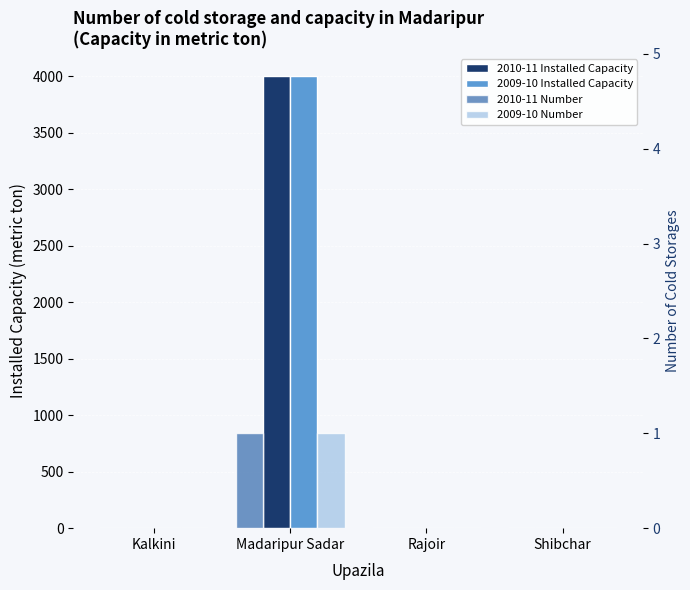

At how many categories does at least one series exceed 2130?

1